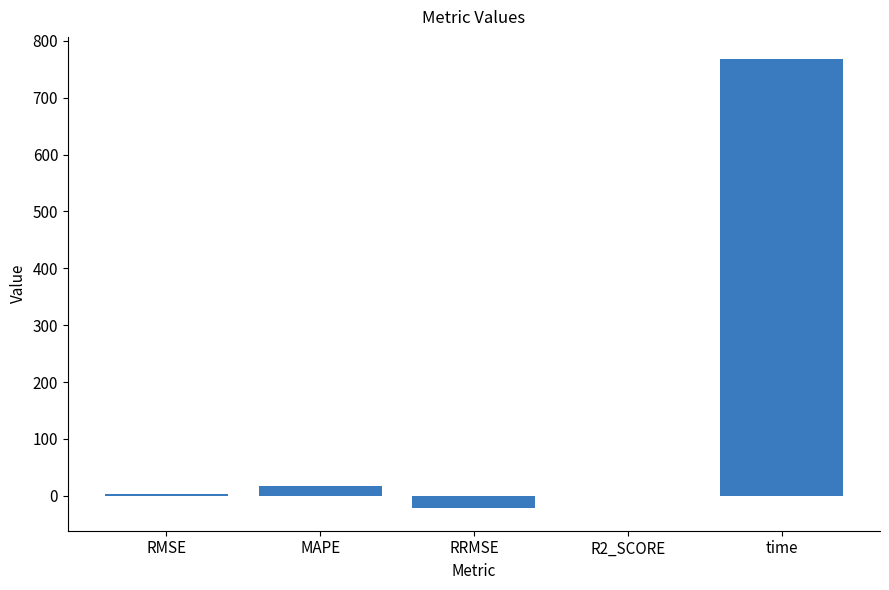

What is the change in value from RMSE to RRMSE?

-24.7